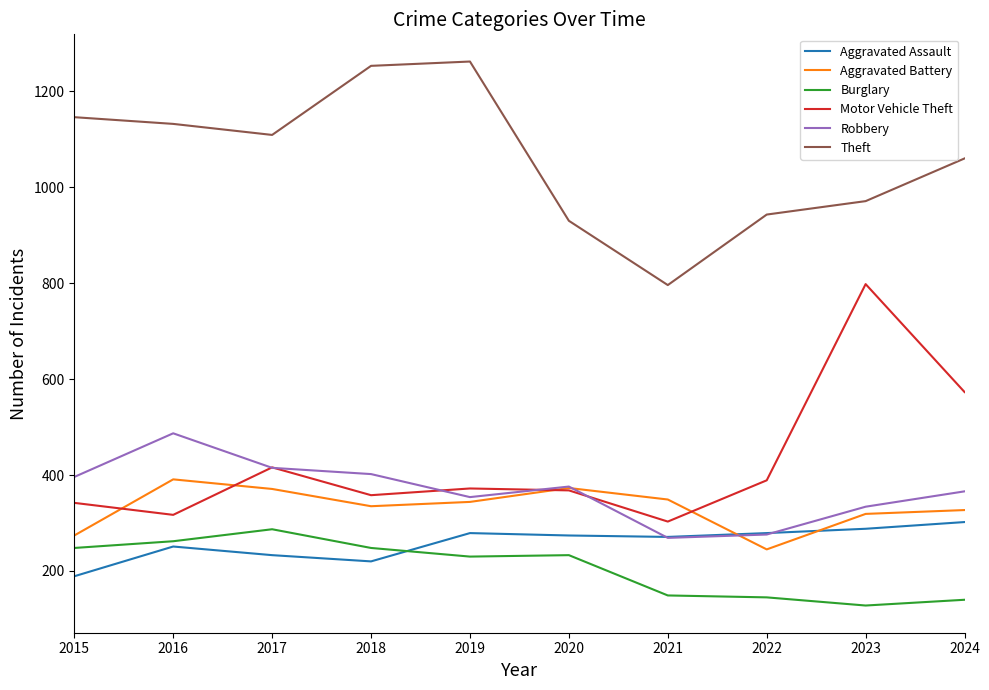

What are all the series names shown in the legend?

Aggravated Assault, Aggravated Battery, Burglary, Motor Vehicle Theft, Robbery, Theft